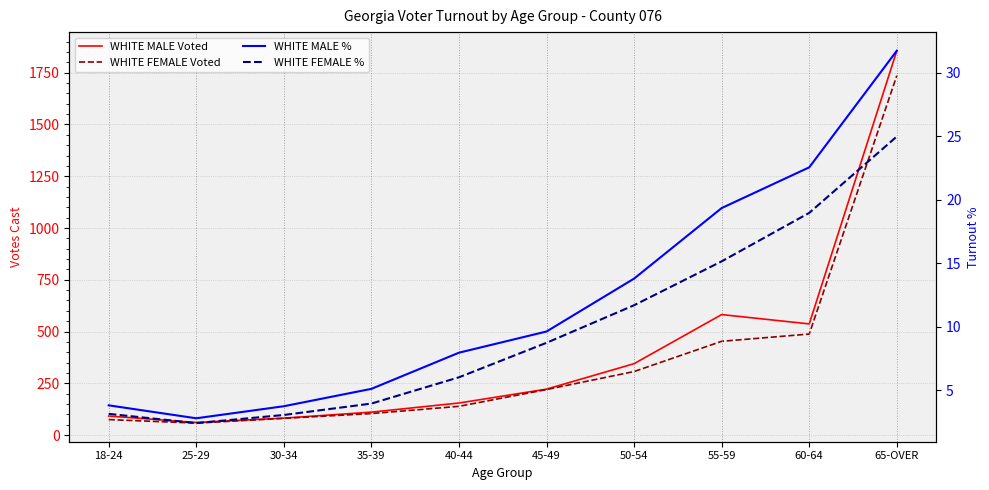

What is the label of the 6th point from the left?

45-49